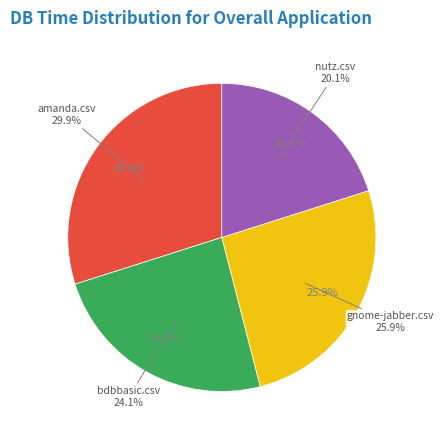

Do empyrean.csv and bdbbasic.csv together represent more than half of the pie?

No